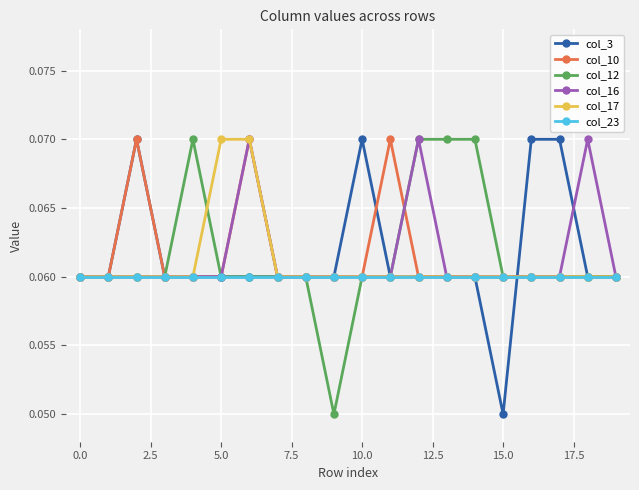

At how many categories does at least one series exceed 0?

20